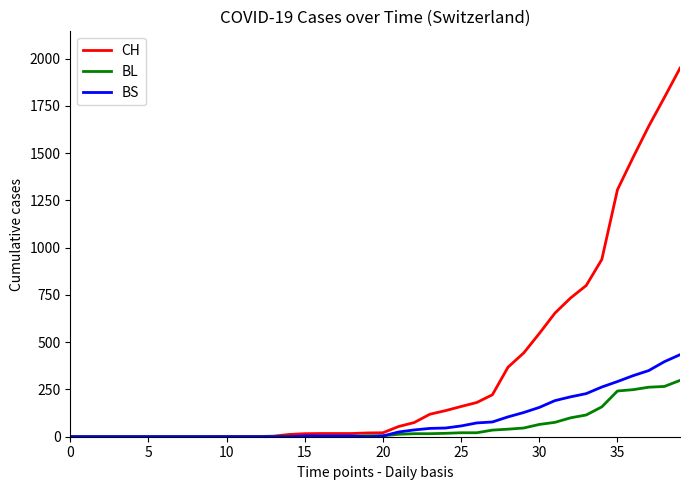

What is the maximum value for BL?

298